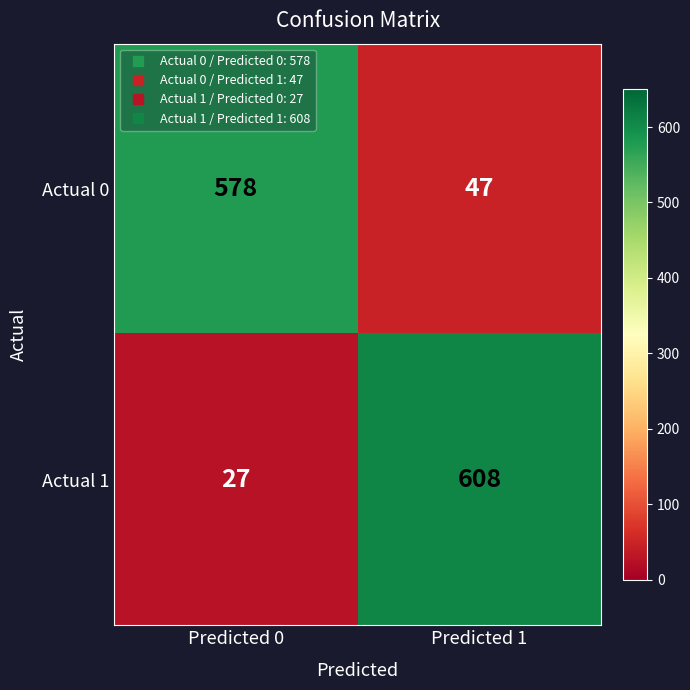

Reading left to right, extract all data points from this chart.

Actual 0: Predicted 0=578	Predicted 1=47
Actual 1: Predicted 0=27	Predicted 1=608